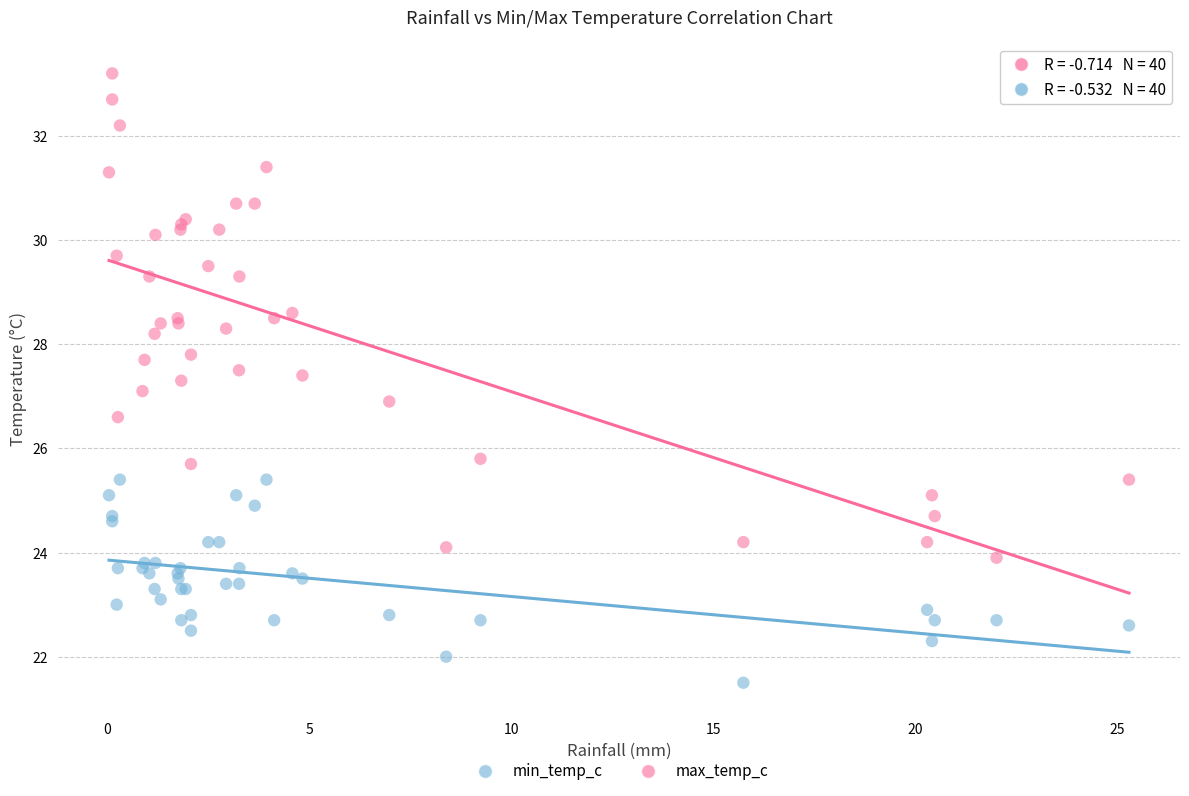

What are all the series names shown in the legend?

min_temp_c, max_temp_c